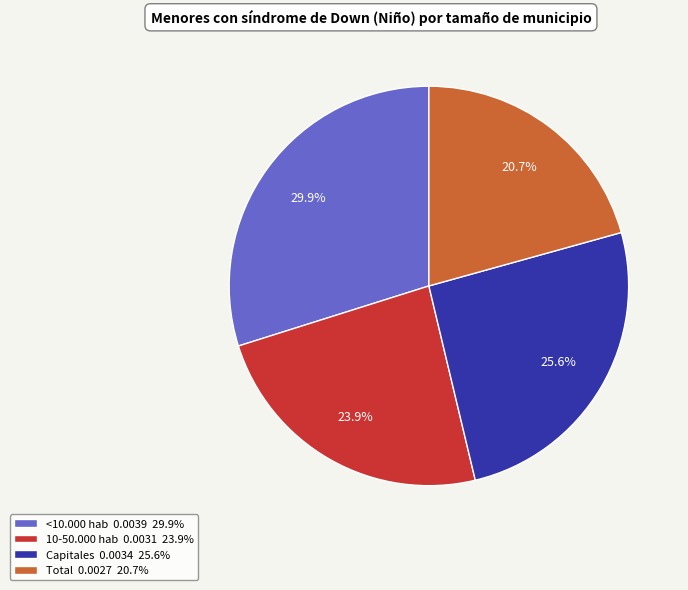

Does any single category account for the majority?

No